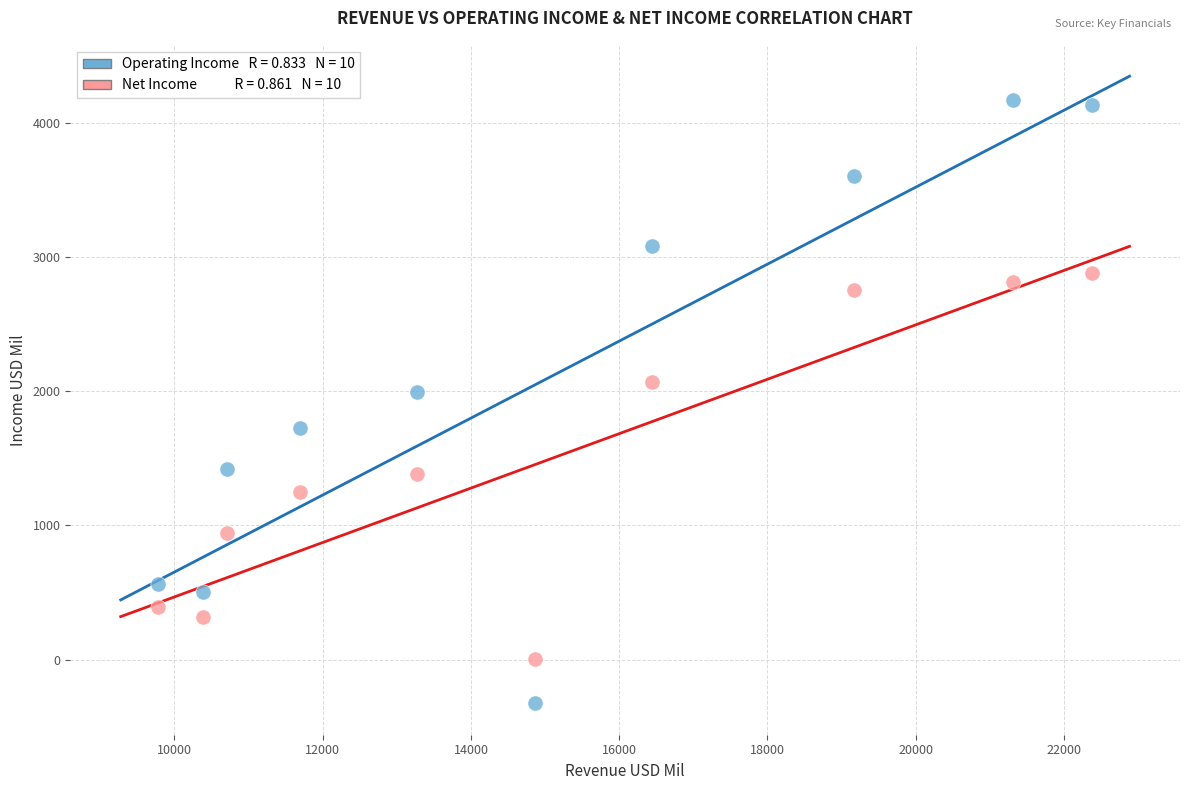

Across all data points, what is the range of Y values (max minus min)?

4496